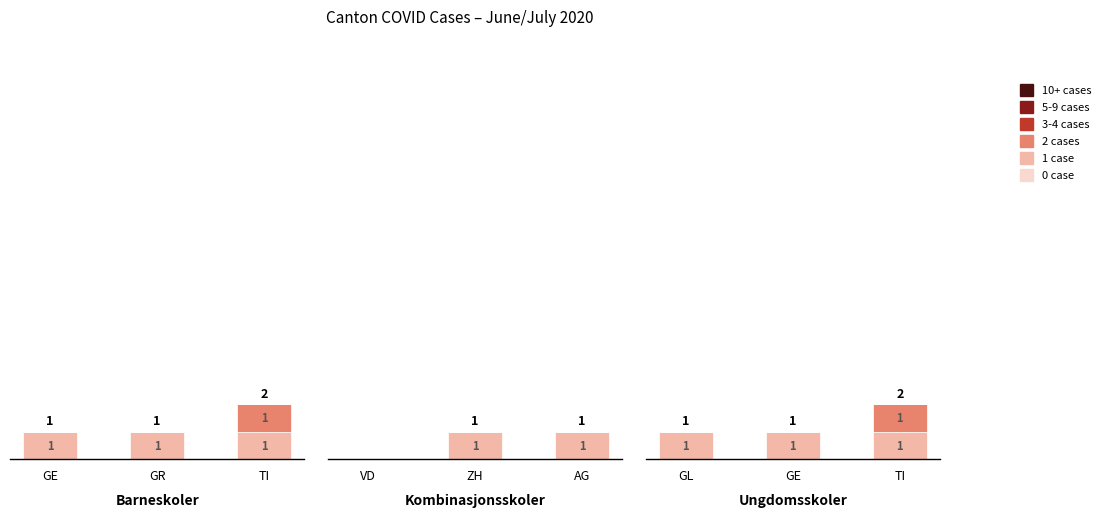

At which category is the sum across all series the highest?

TI